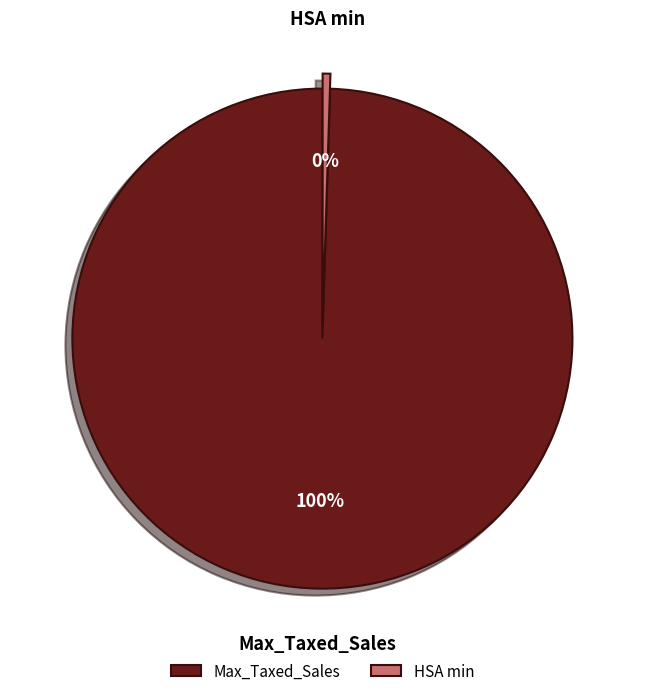

Combined, do Max_Taxed_Sales and HSA min account for over 50%?

Yes